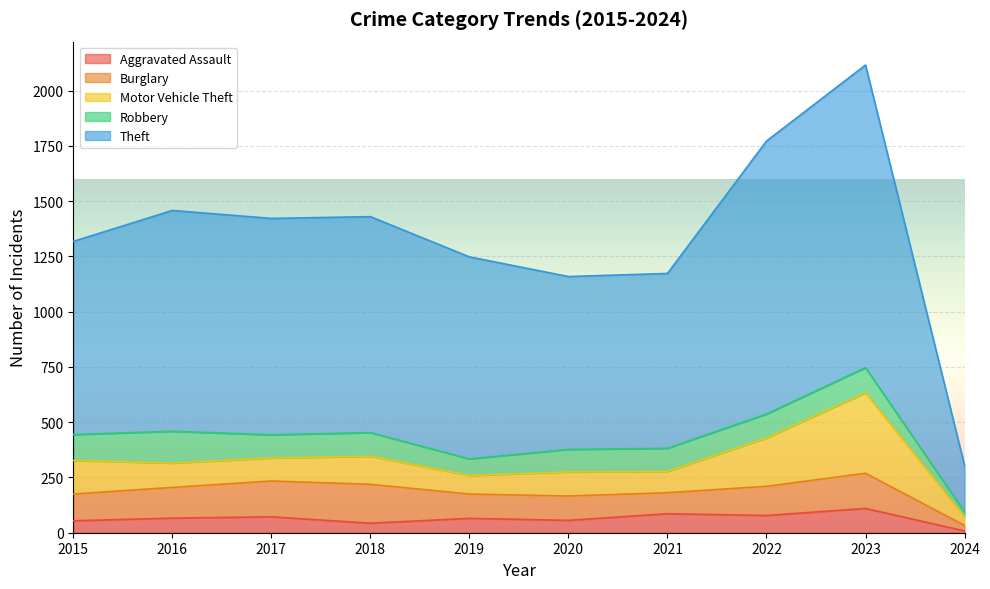

Where is the first local minimum for Aggravated Assault?

2018